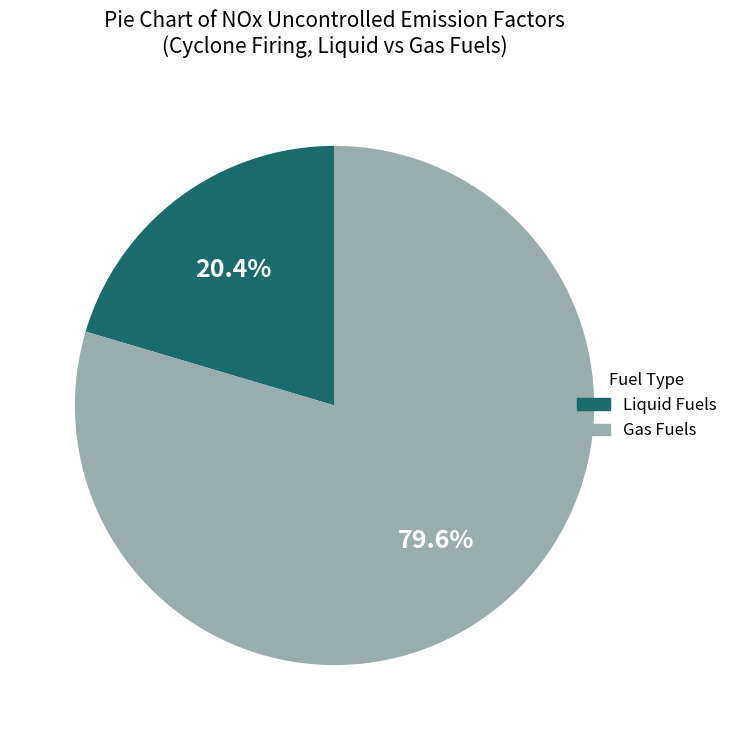

Is there any slice that represents more than half of the pie?

Yes